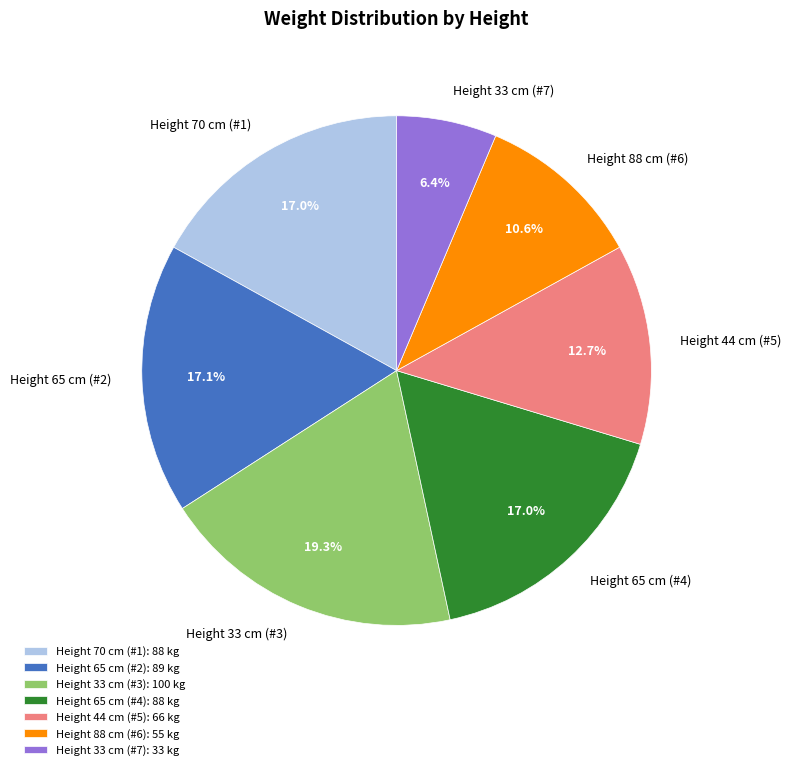

Between Height 33 cm (#3) and Height 88 cm (#6), which is larger?

Height 33 cm (#3)